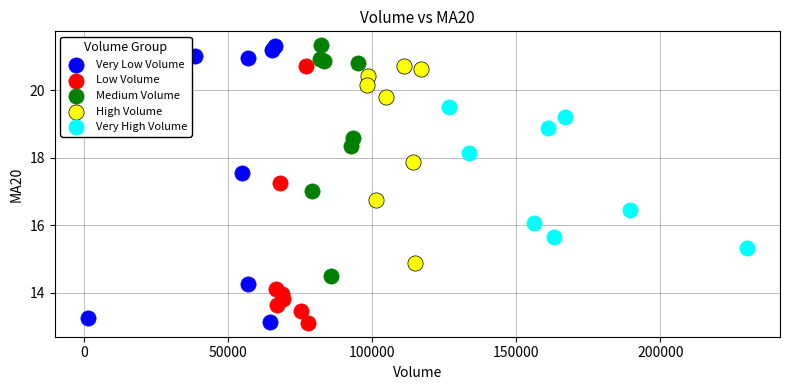

Which series has the largest Y range (max minus min)?

Very Low Volume